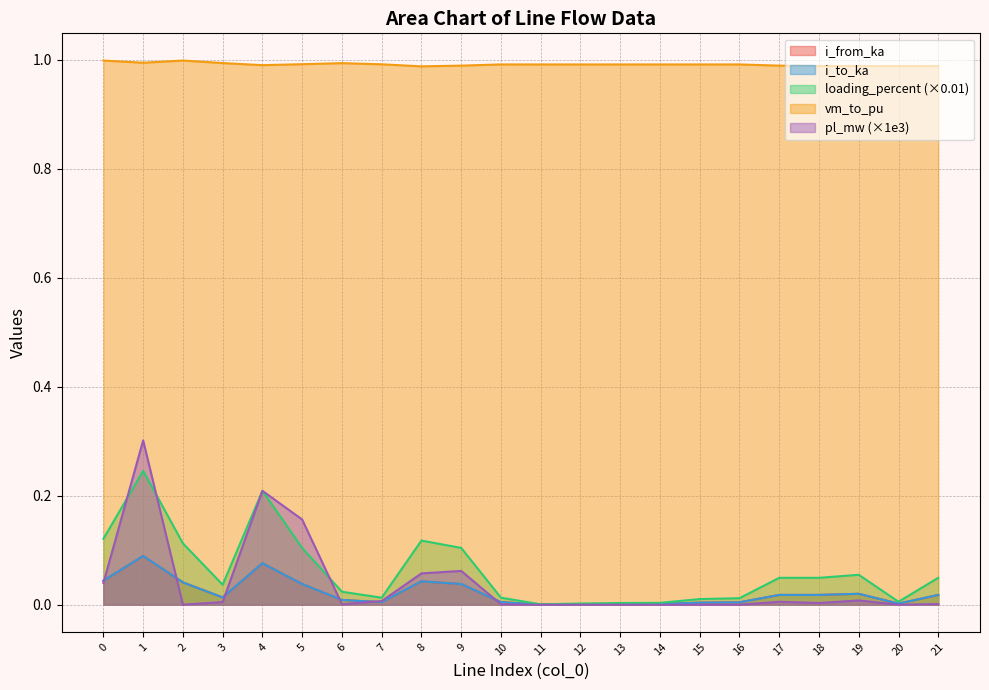

Reading right to left, transcribe all the data shown in this chart.

pl_mw: 21=0.0	20=0.0	19=0.0	18=0.0	17=0.0	16=0.0	15=0.0	14=0.0	13=0.0	12=0.0	11=0.0	10=0.0	9=0.1	8=0.1	7=0.0	6=0.0	5=0.2	4=0.2	3=0.0	2=0.0	1=0.3	0=0.0
i_from_ka: 21=0.0	20=0.0	19=0.0	18=0.0	17=0.0	16=0.0	15=0.0	14=0.0	13=0.0	12=0.0	11=0.0	10=0.0	9=0.0	8=0.0	7=0.0	6=0.0	5=0.0	4=0.1	3=0.0	2=0.0	1=0.1	0=0.0
i_to_ka: 21=0.0	20=0.0	19=0.0	18=0.0	17=0.0	16=0.0	15=0.0	14=0.0	13=0.0	12=0.0	11=0.0	10=0.0	9=0.0	8=0.0	7=0.0	6=0.0	5=0.0	4=0.1	3=0.0	2=0.0	1=0.1	0=0.0
loading_percent: 21=0.0	20=0.0	19=0.1	18=0.0	17=0.0	16=0.0	15=0.0	14=0.0	13=0.0	12=0.0	11=0.0	10=0.0	9=0.1	8=0.1	7=0.0	6=0.0	5=0.1	4=0.2	3=0.0	2=0.1	1=0.2	0=0.1
vm_to_pu: 21=1.0	20=1.0	19=1.0	18=1.0	17=1.0	16=1.0	15=1.0	14=1.0	13=1.0	12=1.0	11=1.0	10=1.0	9=1.0	8=1.0	7=1.0	6=1.0	5=1.0	4=1.0	3=1.0	2=1.0	1=1.0	0=1.0